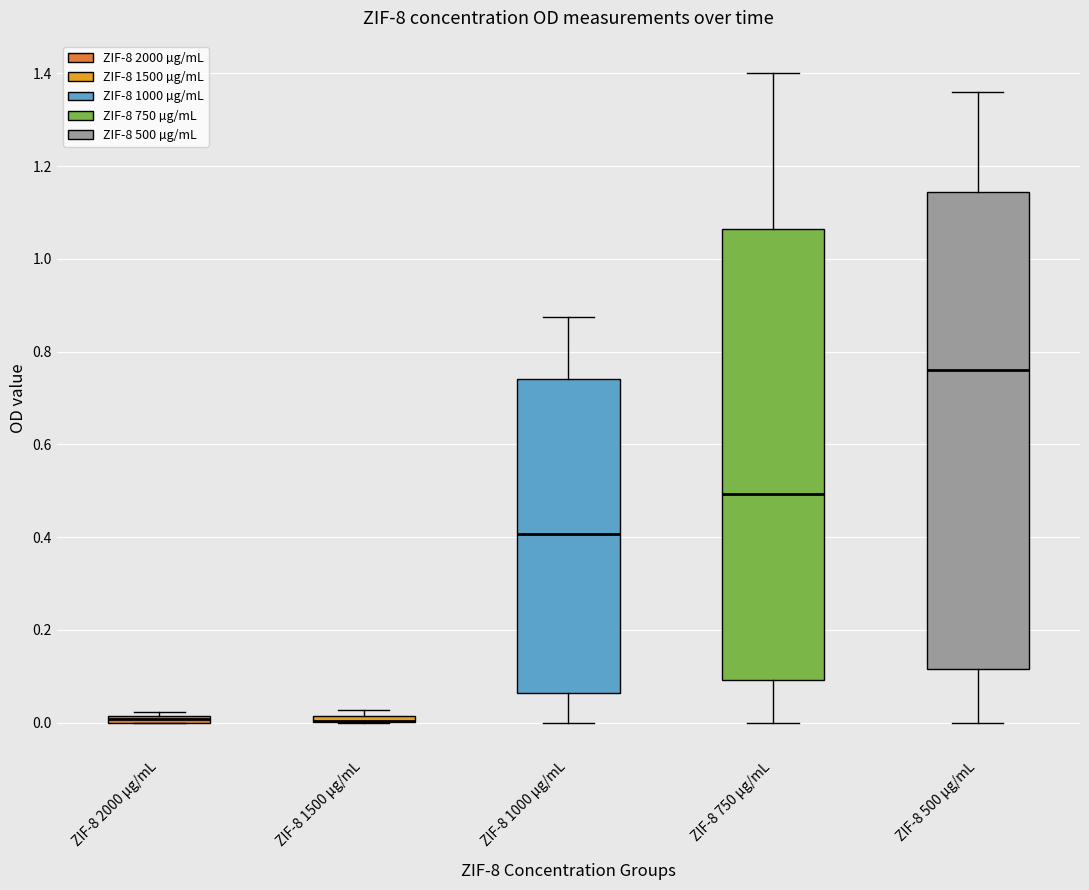

Where is the lower edge of the box for ZIF-8 2000 µg/mL on the y-axis? The values are not printed on the chart, so give them approximately, as read against the axis.

0.00